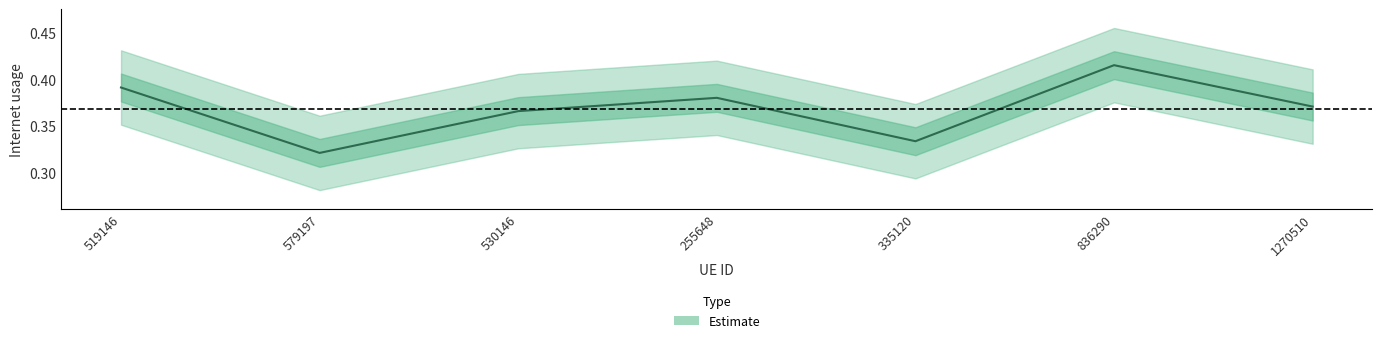

Which label corresponds to the largest value in the chart?

836290